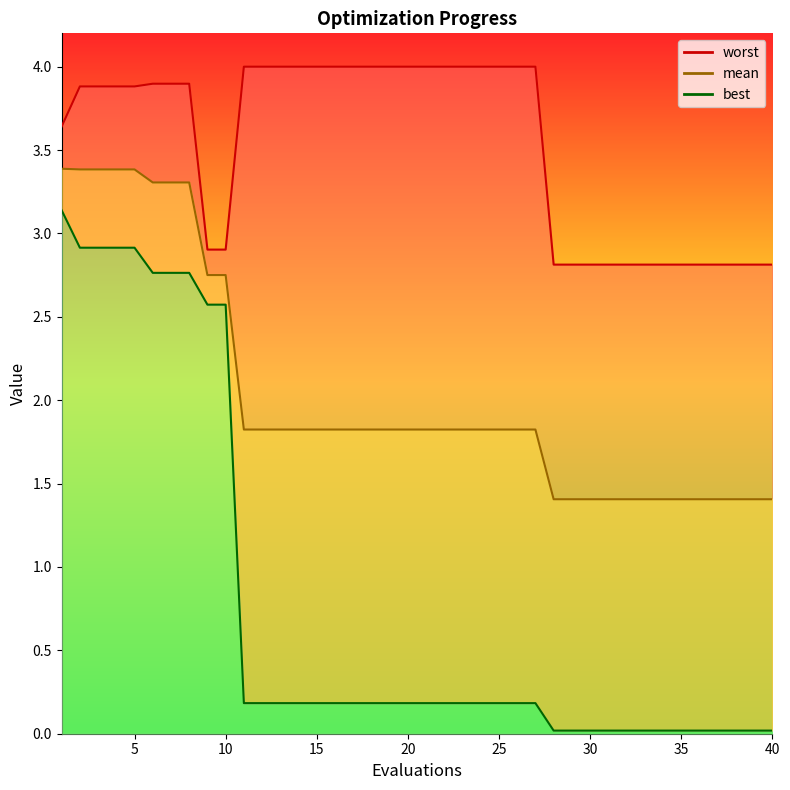

What is the value of the worst point at the 6th from the left?

3.9